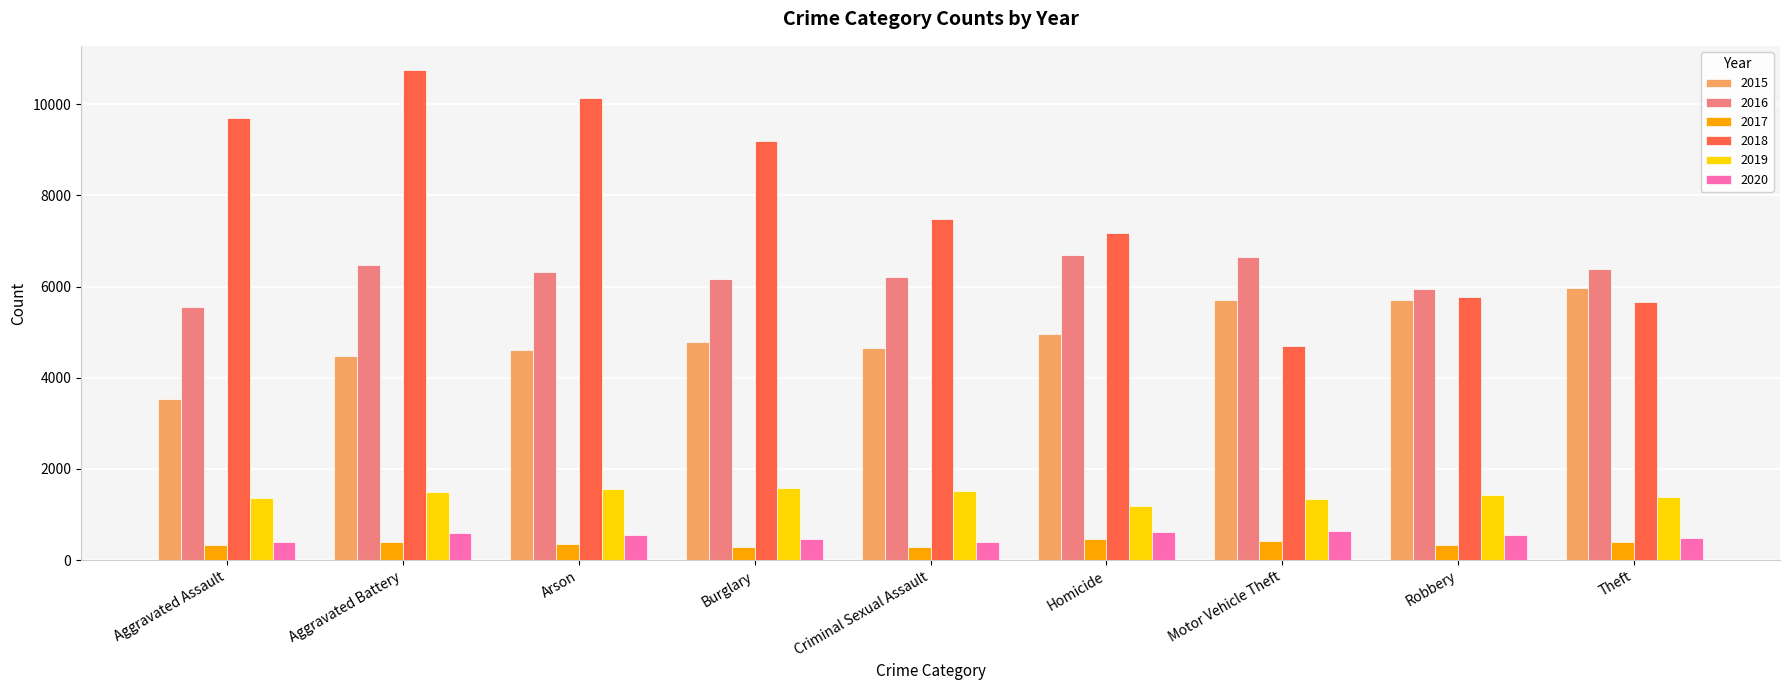

The 2016 series shows 9812 at Homicide. True or false?

False